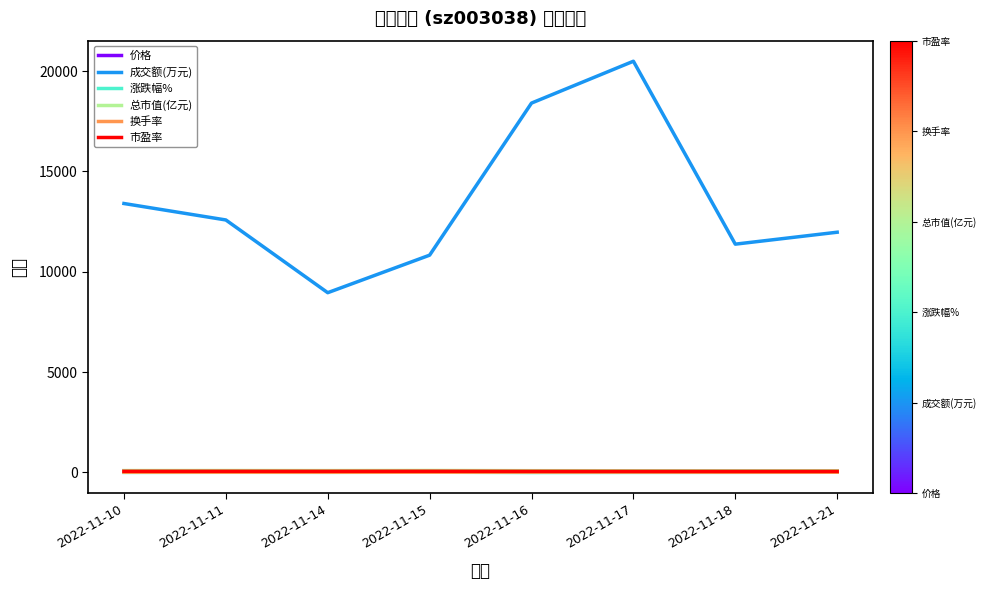

True or false: 换手率 and 涨跌幅% intersect in this chart.

True